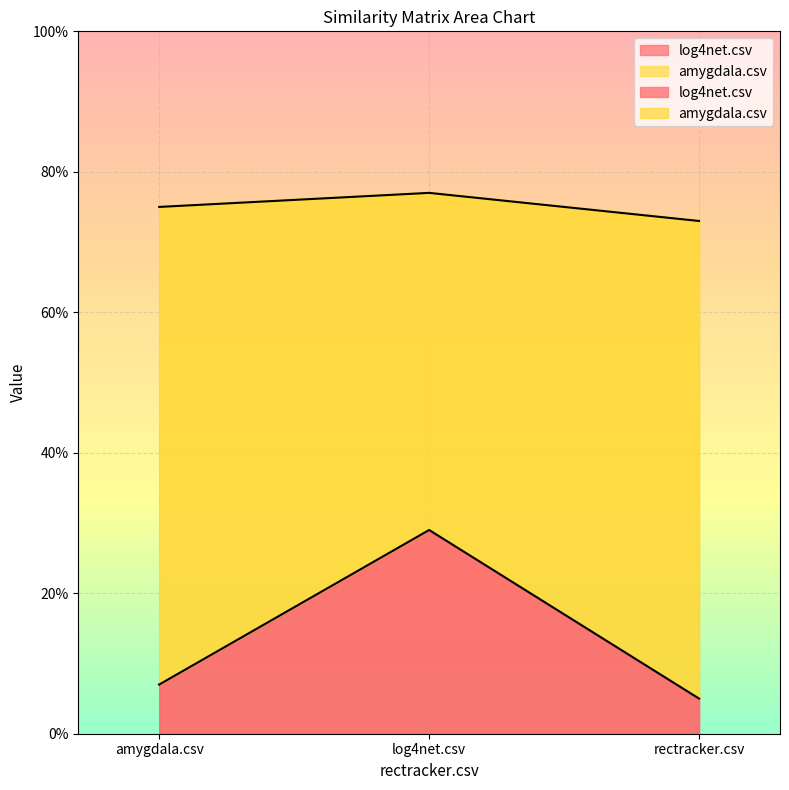

Which series changed the most between log4net.csv and rectracker.csv?

log4net.csv